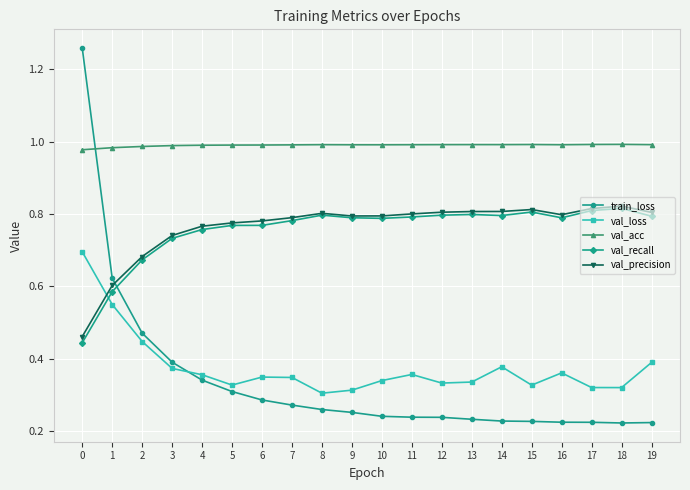

The value of val_precision at 15 is 1.1. True or false?

False